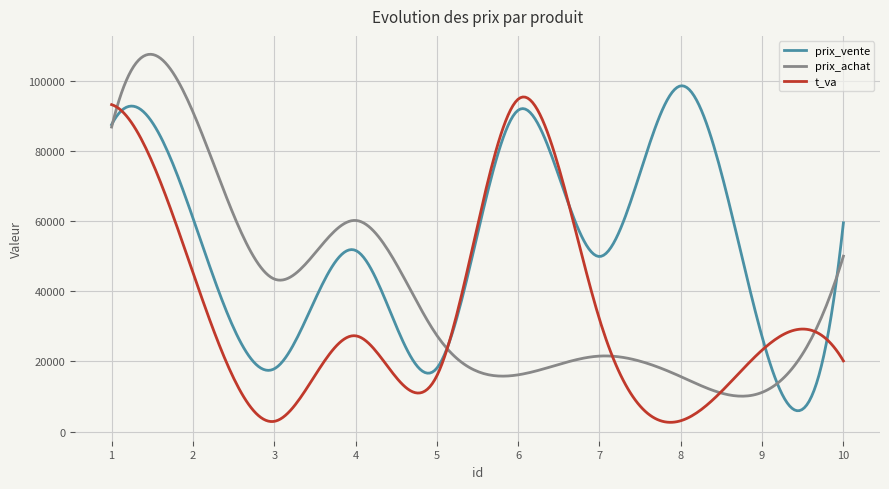

What is the minimum value for prix_vente?

5967.5